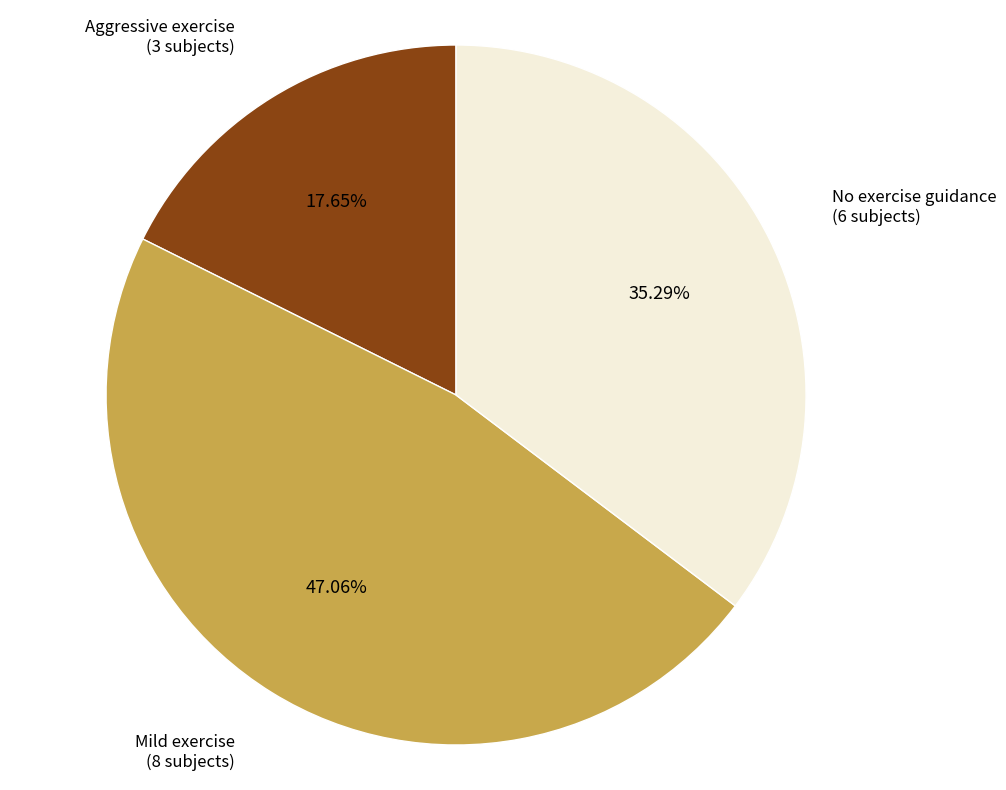

What percentage is the No exercise guidance slice, to the nearest percent?

35%